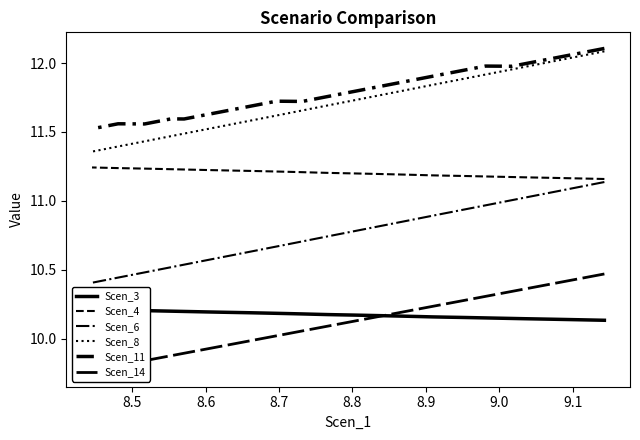

True or false: Scen_8 has more than 0 points higher than both neighbors.

False